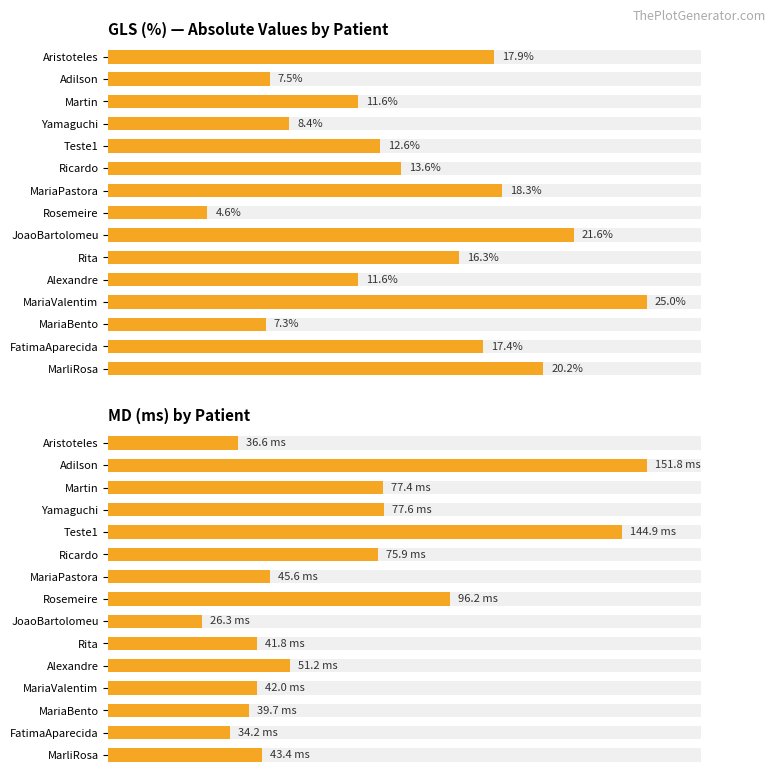

Are the bars grouped side by side (vs. stacked)?

No